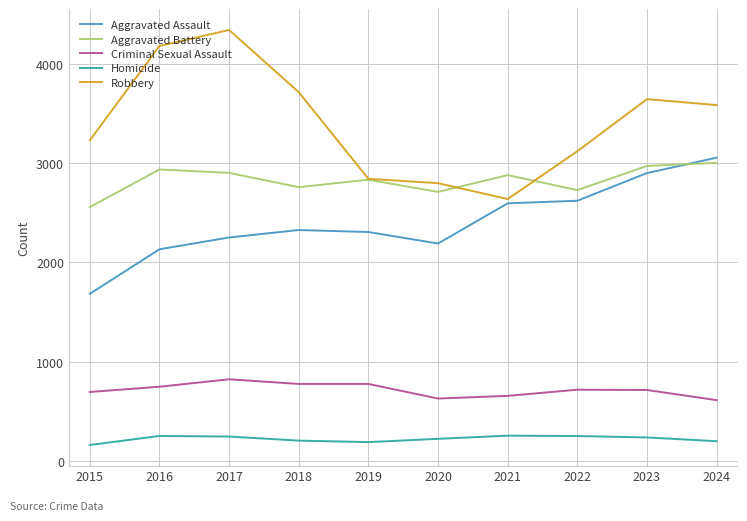

True or false: Criminal Sexual Assault and Aggravated Battery cross at least once.

False